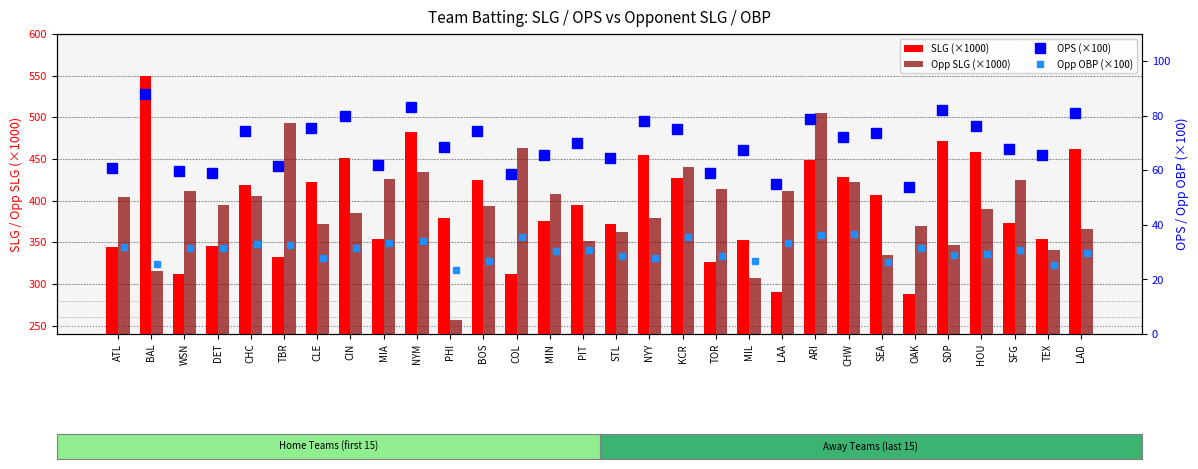

What are all the series names shown in the legend?

SLG (×1000), Opp SLG (×1000), OPS (×100), Opp OBP (×100)